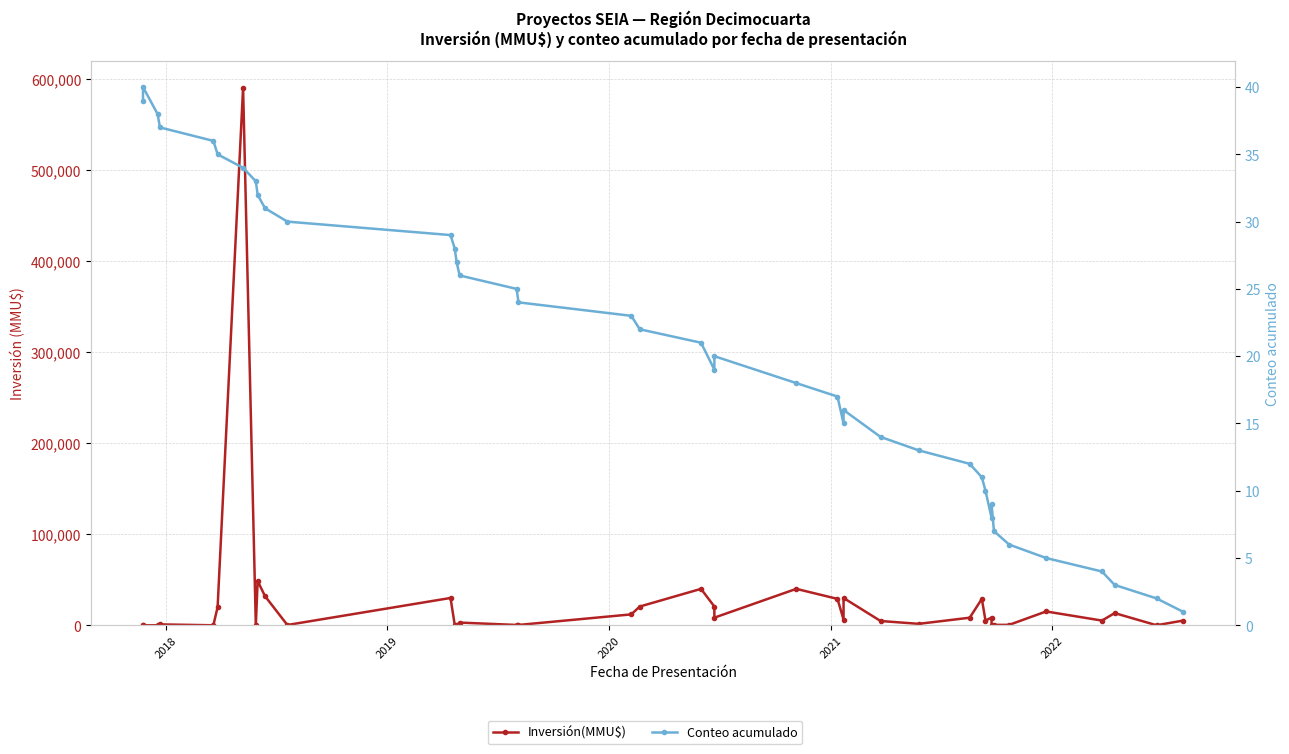

What is the sum of all Inversión(MMU$) values?

1030773